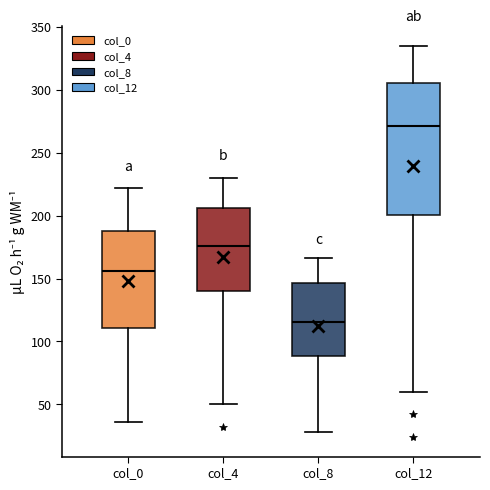

Reading left to right, read every box against the y-axis: the position of its median line, the range the box covers, and the ends of its whiskers. The values are not printed on the chart, so give them approximately, as read against the axis.

col_0: median 155, box 110 to 190, whiskers 35 to 220
col_4: median 175, box 140 to 205, whiskers 50 to 230
col_8: median 115, box 90 to 145, whiskers 30 to 165
col_12: median 270, box 200 to 305, whiskers 60 to 335